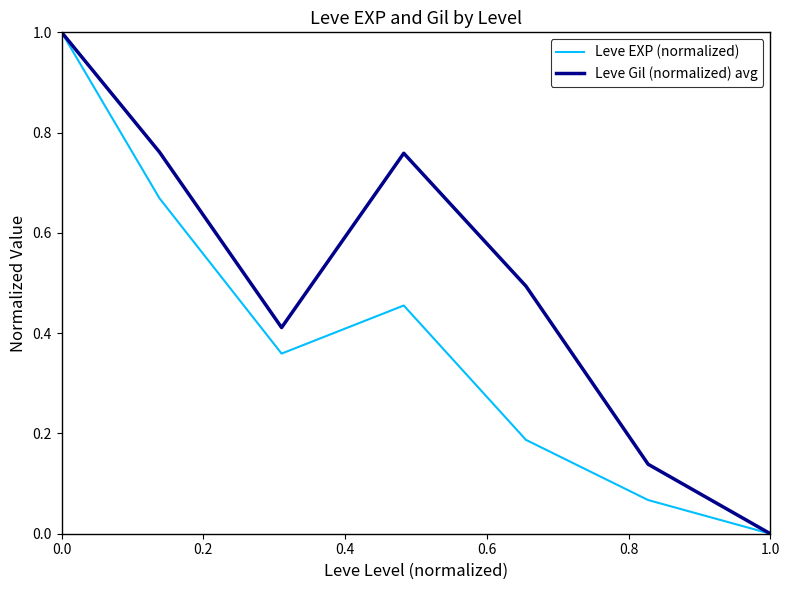

What is the difference between the maximum and minimum values in the Leve EXP (normalized) series?

1.0